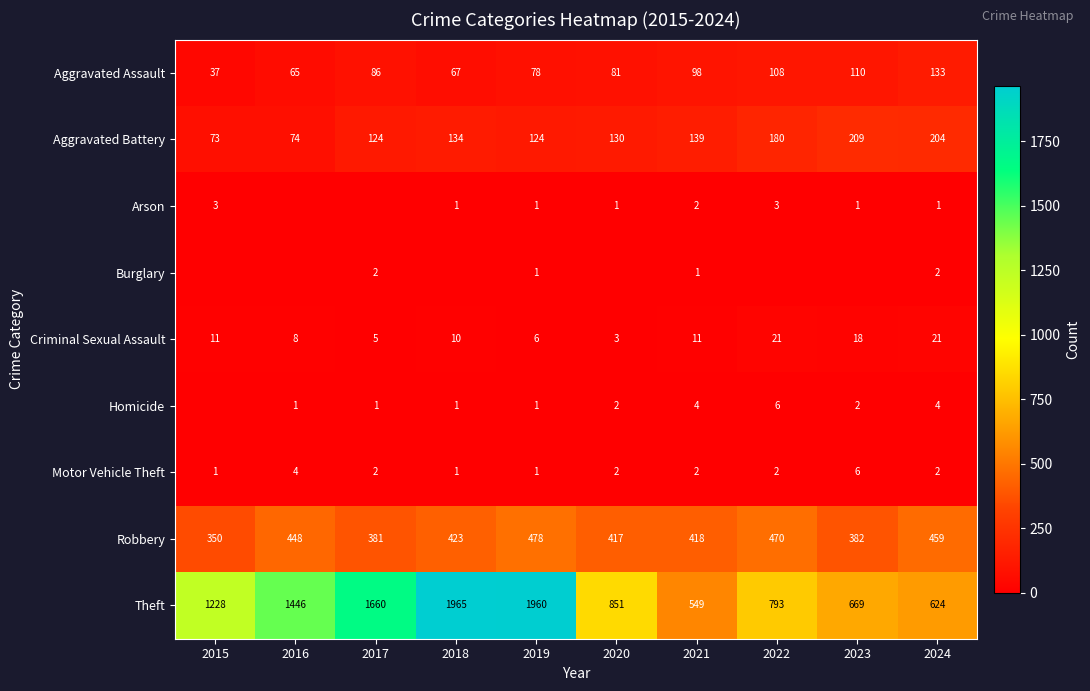

What is the difference between the maximum and minimum values in the Theft series?

1416